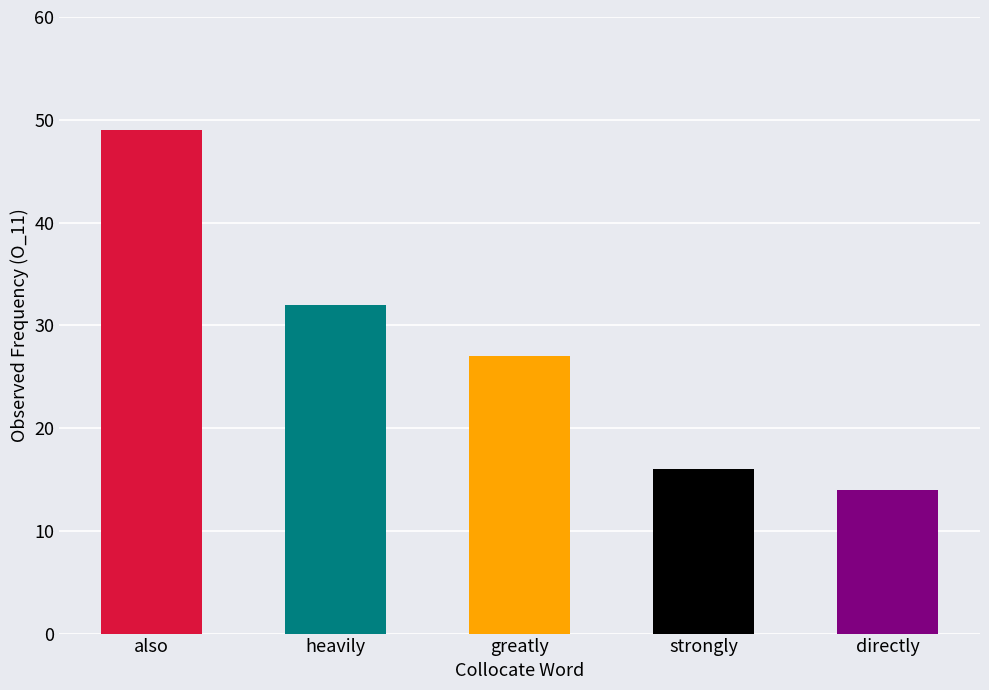

Reading left to right, what are all the values shown in this chart?

49	32	27	16	14